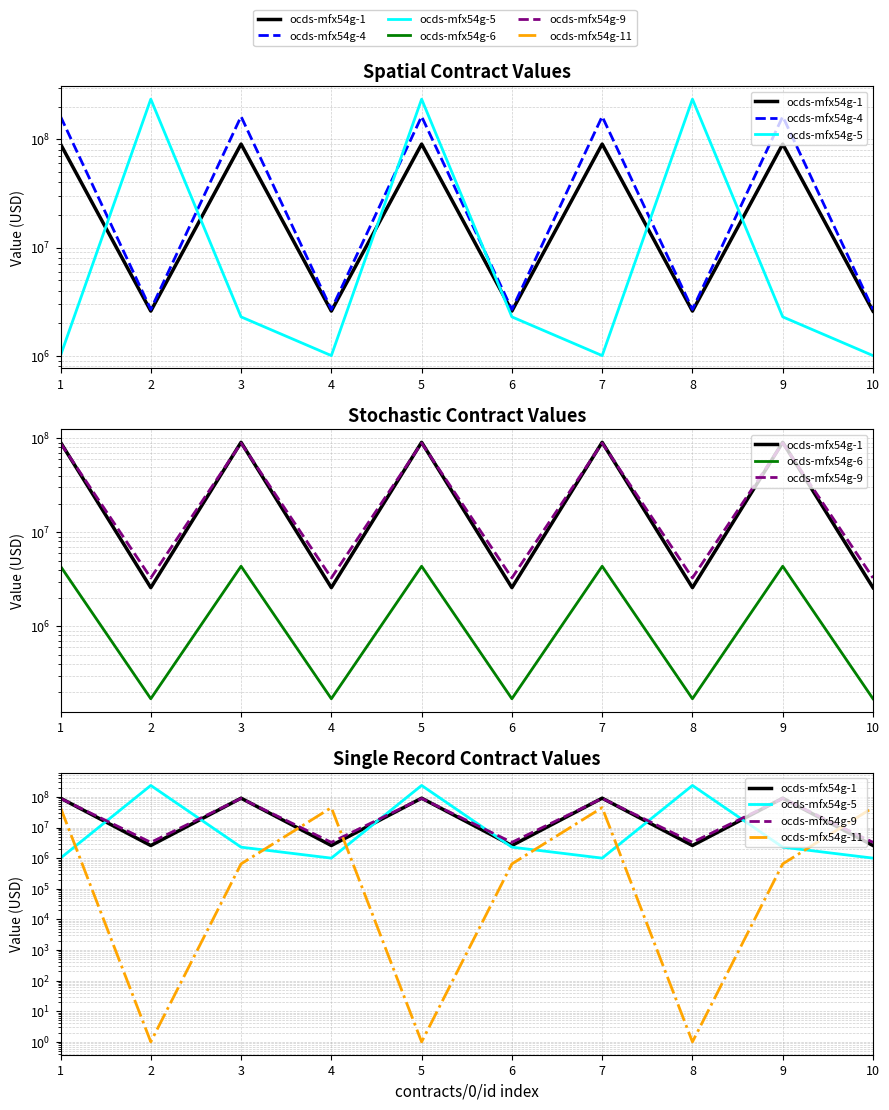

After their last crossing, which series has the higher values: ocds-mfx54g-11 or ocds-mfx54g-5?

ocds-mfx54g-11